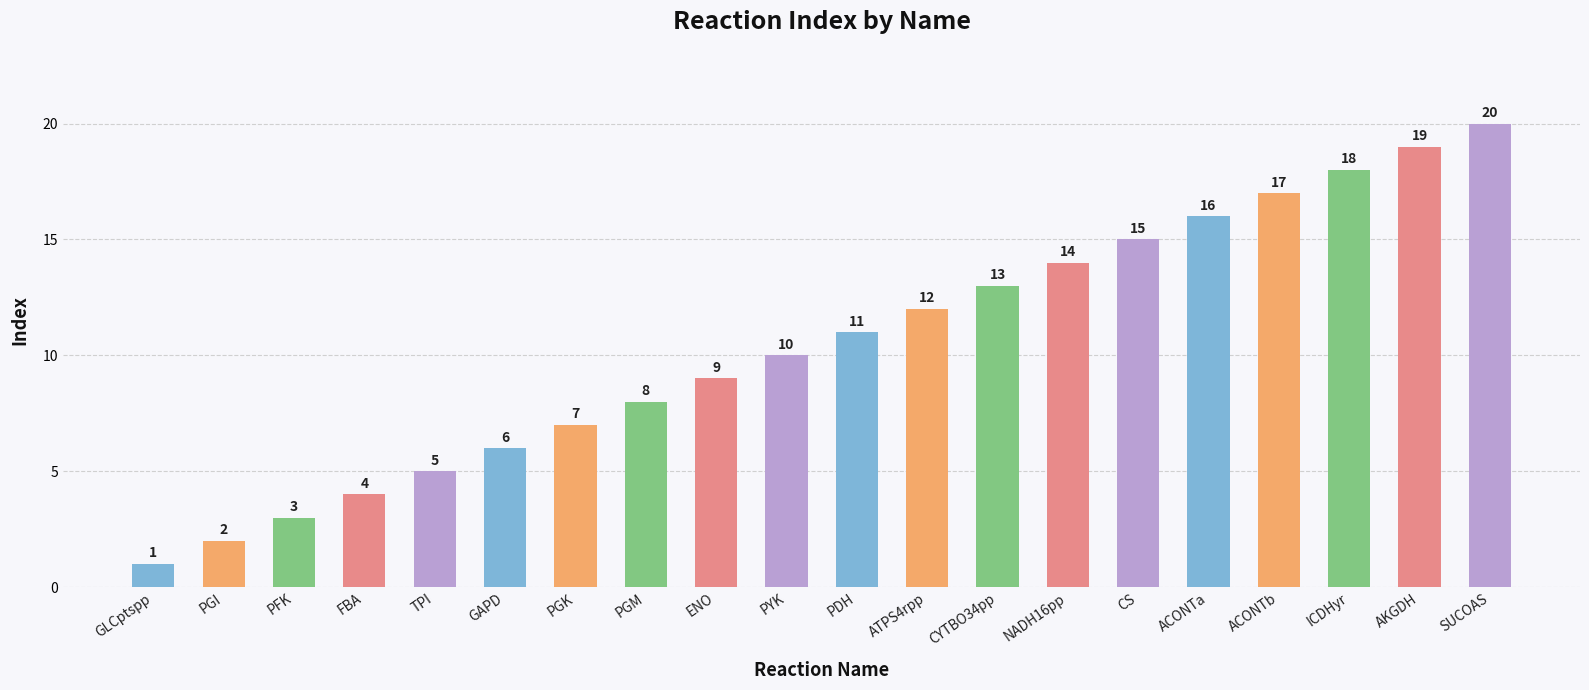

Is it true that the value at PYK is 10?

True